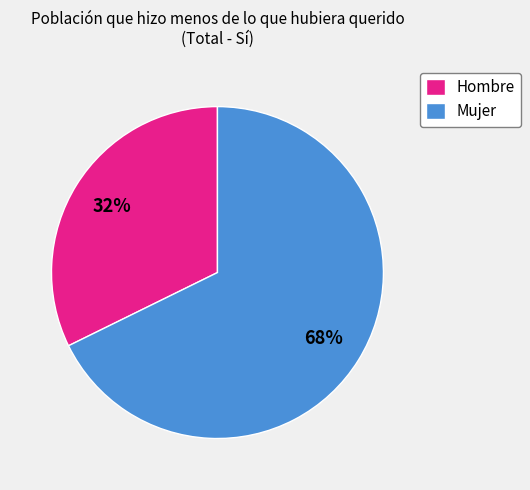

To the nearest percent, what is the combined percentage of Mujer and Hombre?

100%